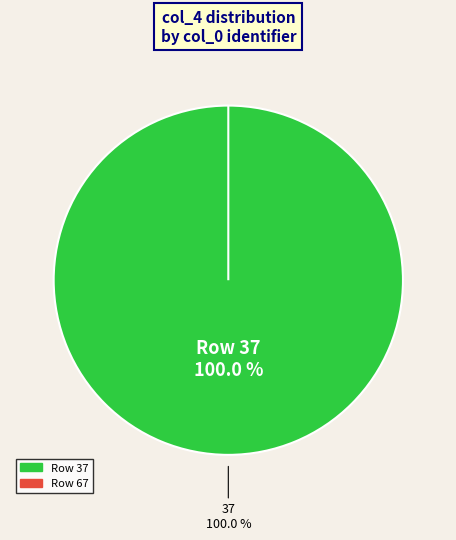

To the nearest percent, what portion does 37 represent?

100%